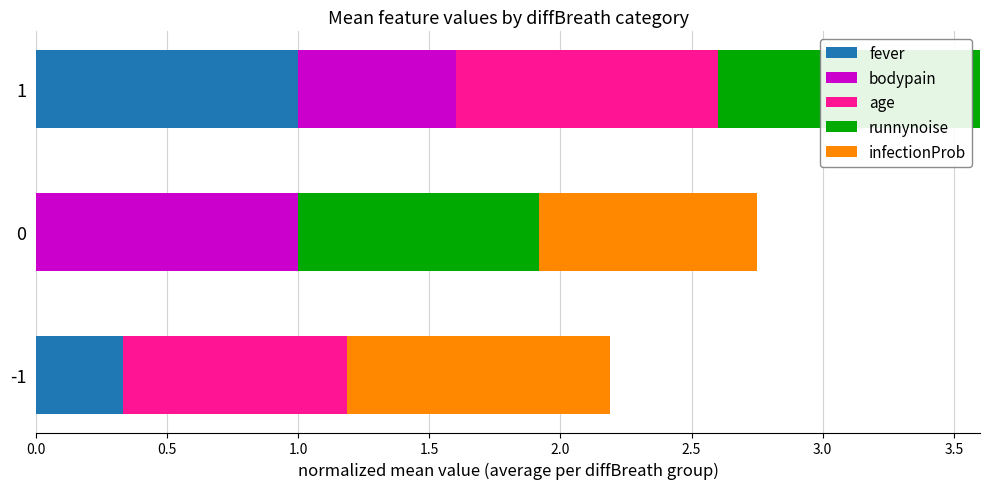

How many data points in fever are above 0?

2